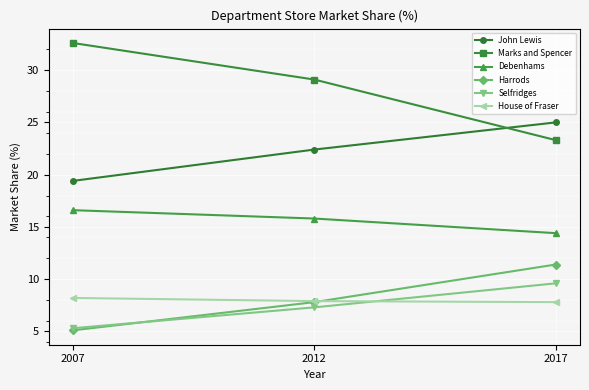

What is the spread (max minus min) of values at 2007?

27.5